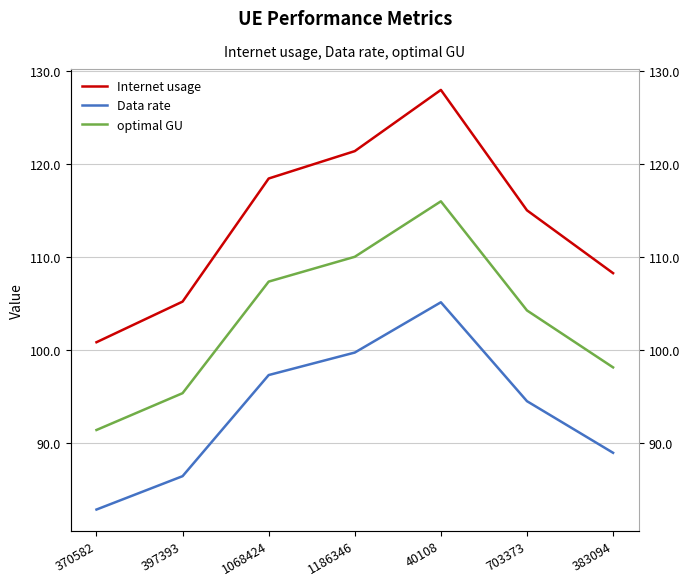

How many interior local peaks does the Data rate series have?

1